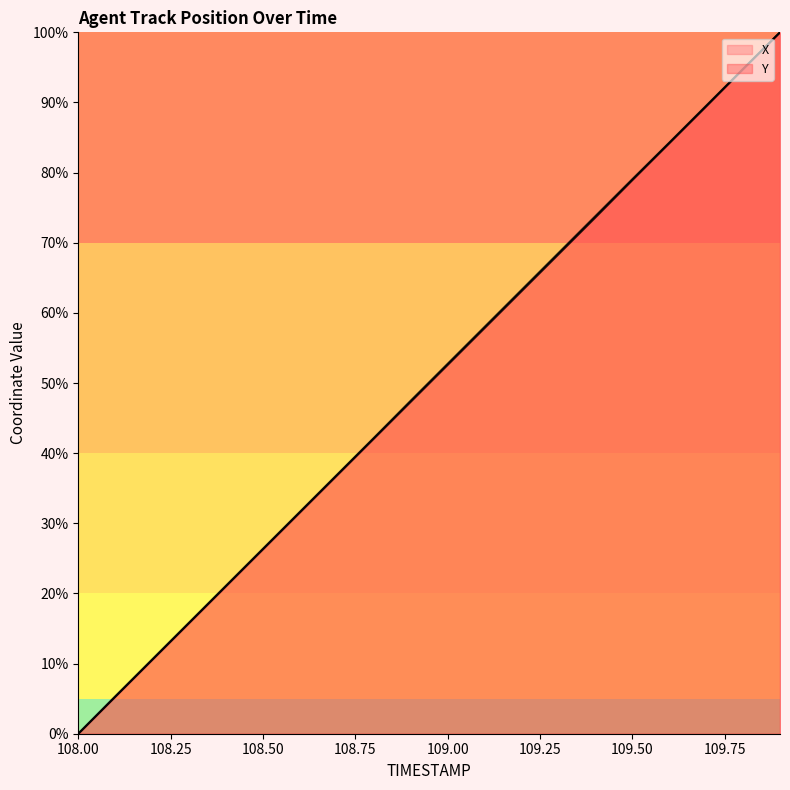

Count the number of data series in this chart.

2